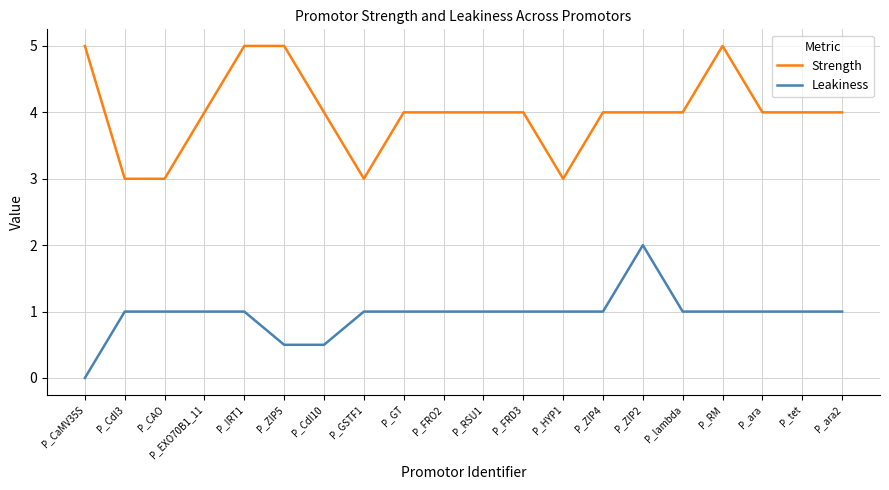

What is the difference between the highest and lowest values at P_CAO?

2.0